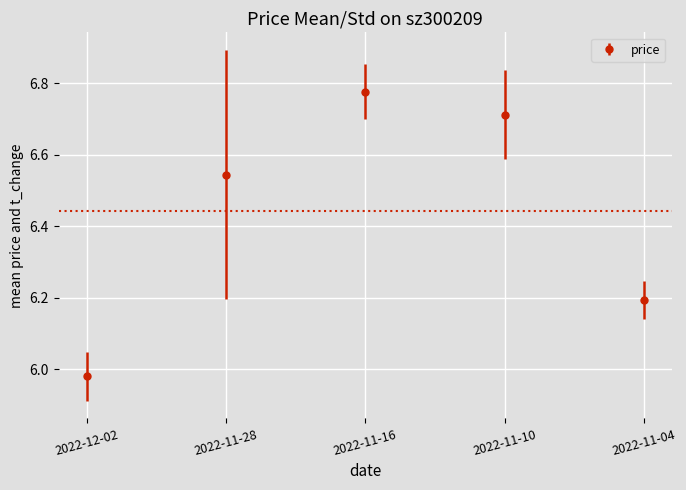

Where does the data first go above 6?

2022-11-28